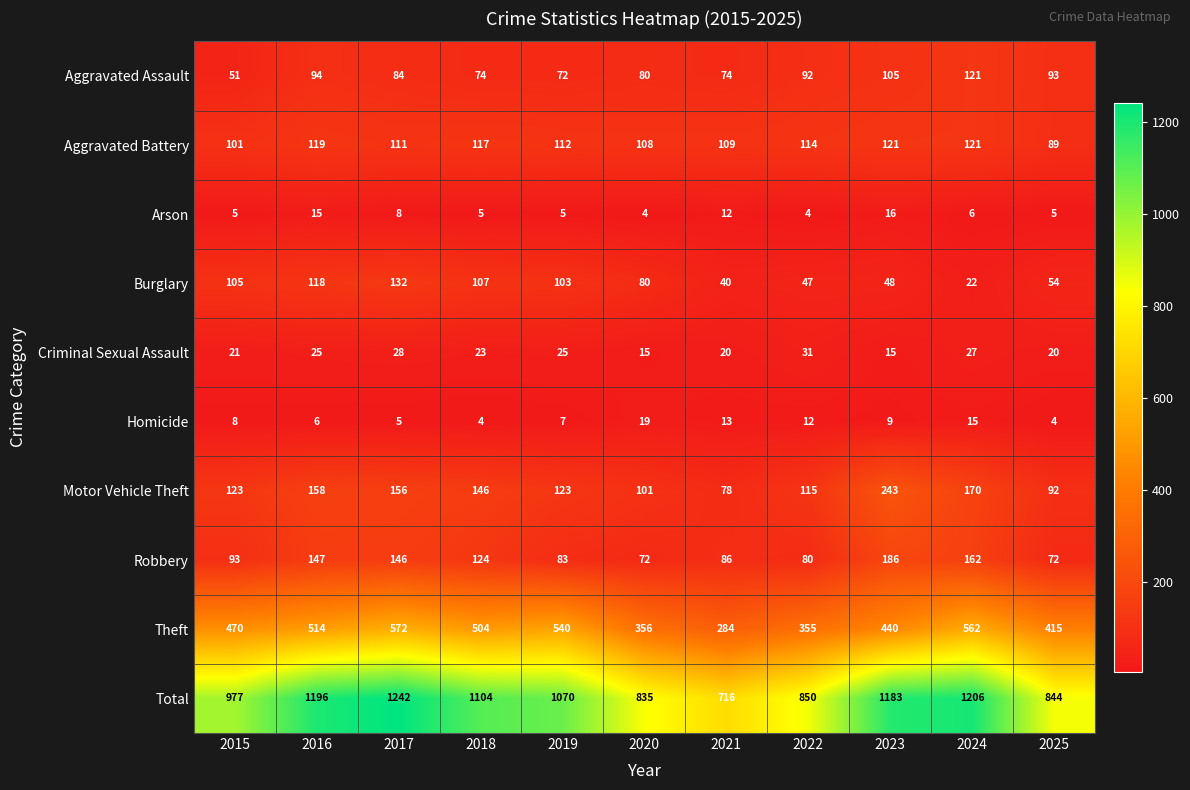

What is the difference between the second highest and second lowest values in the Arson series?

11